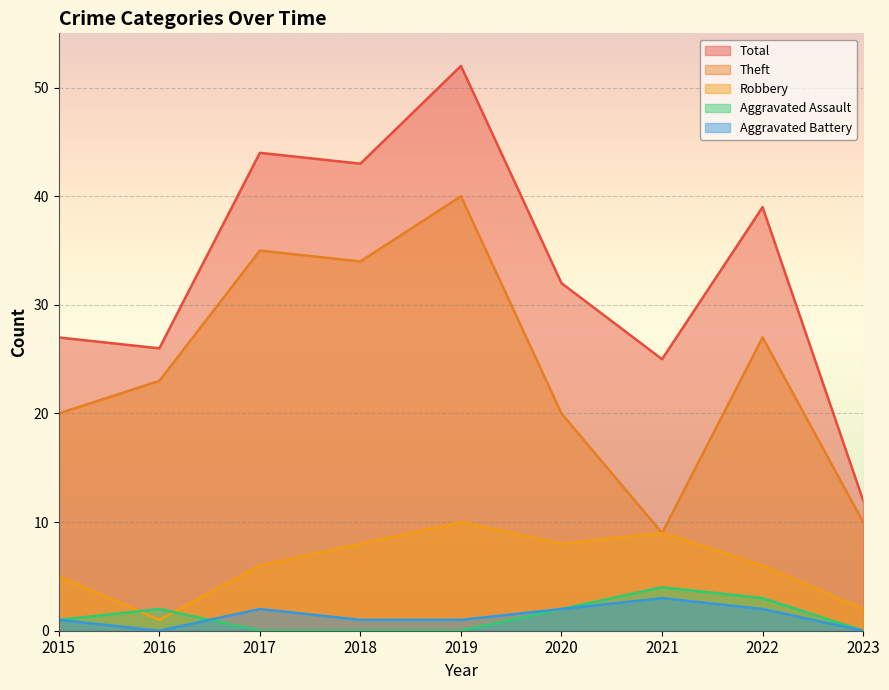

True or false: Total and Theft intersect in this chart.

False